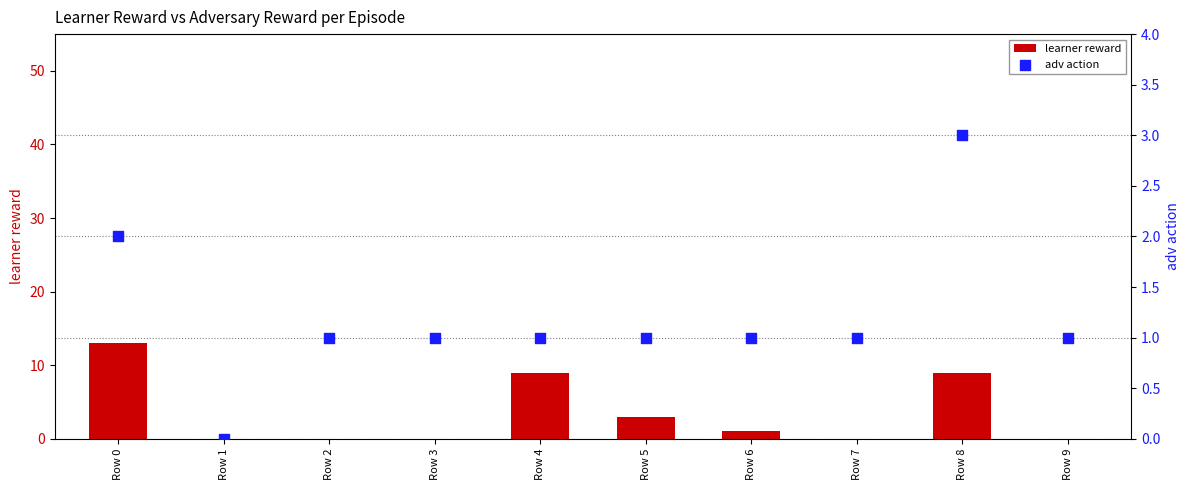

At how many categories does at least one series exceed 6?

3